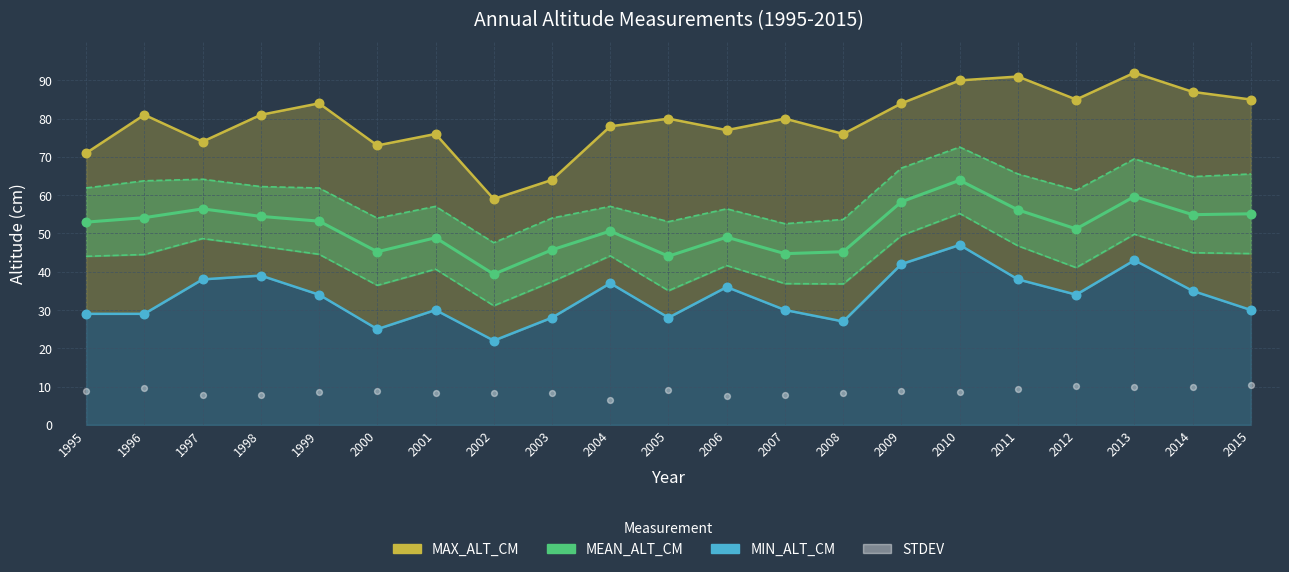

What are all the series names shown in the legend?

MAX_ALT_CM, MEAN_ALT_CM, MIN_ALT_CM, STDEV